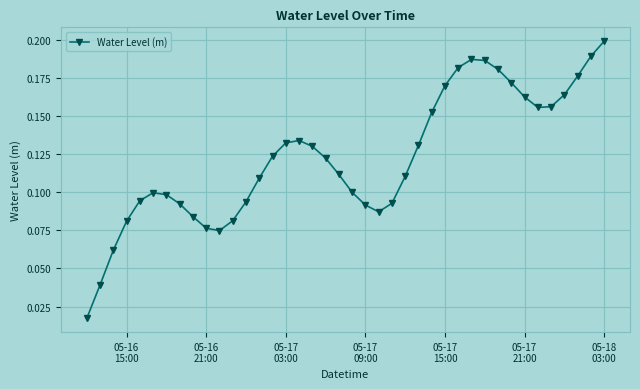

What is the sum of all values?

4.9